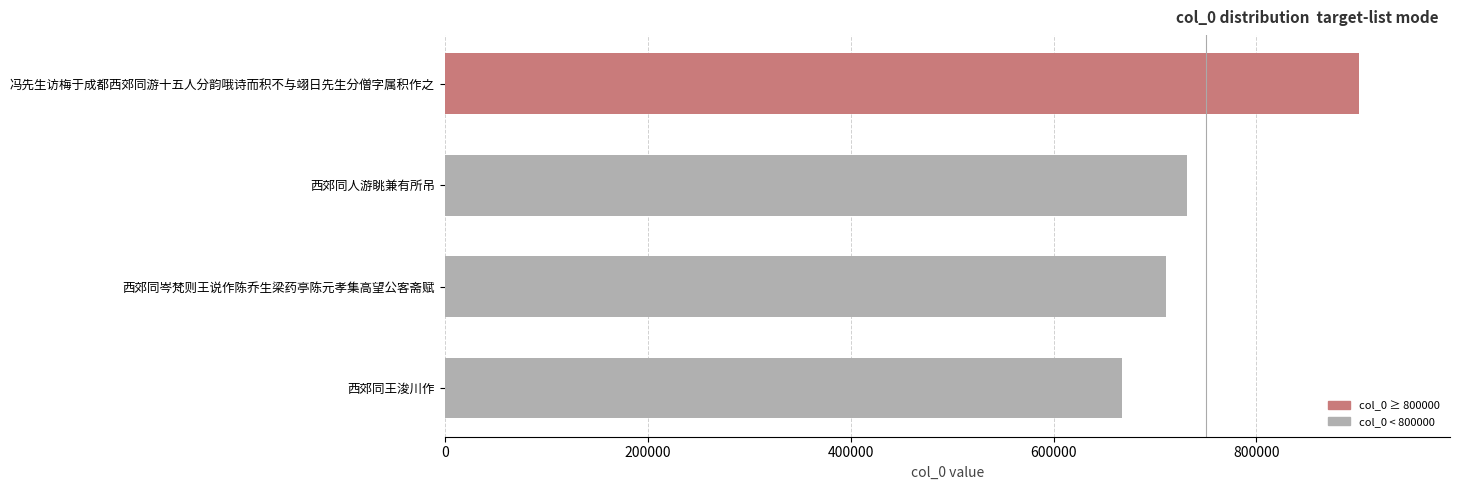

Reading bottom to top, extract all data points from this chart.

西郊同王浚川作=667417	西郊同岑梵则王说作陈乔生梁药亭陈元孝集高望公客斋赋=710895	西郊同人游眺兼有所吊=731670	冯先生访梅于成都西郊同游十五人分韵哦诗而积不与翊日先生分僧字属积作之=900690